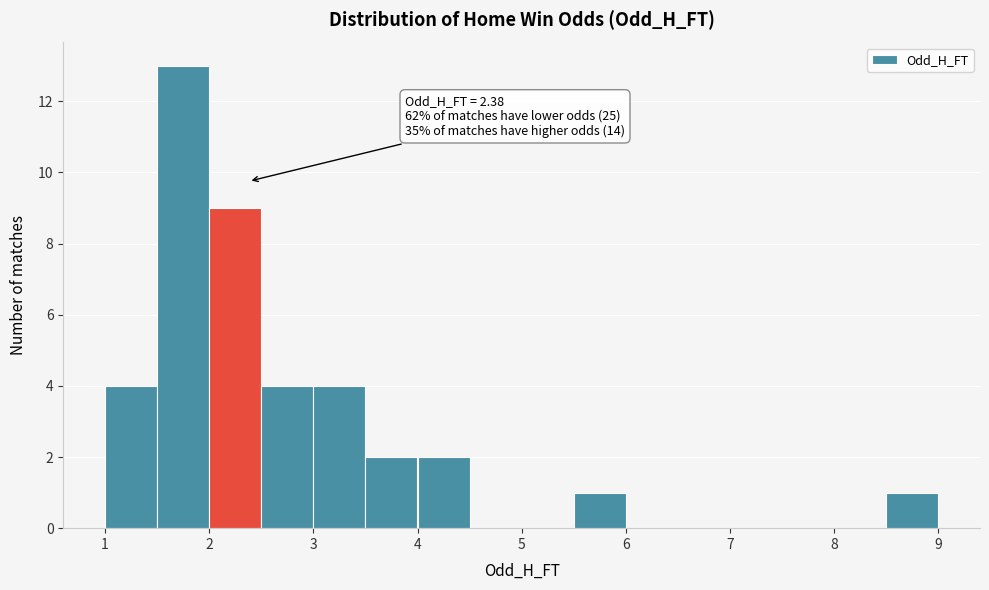

Over which range of the x-axis is the bar tallest?

1.5 to 2.0